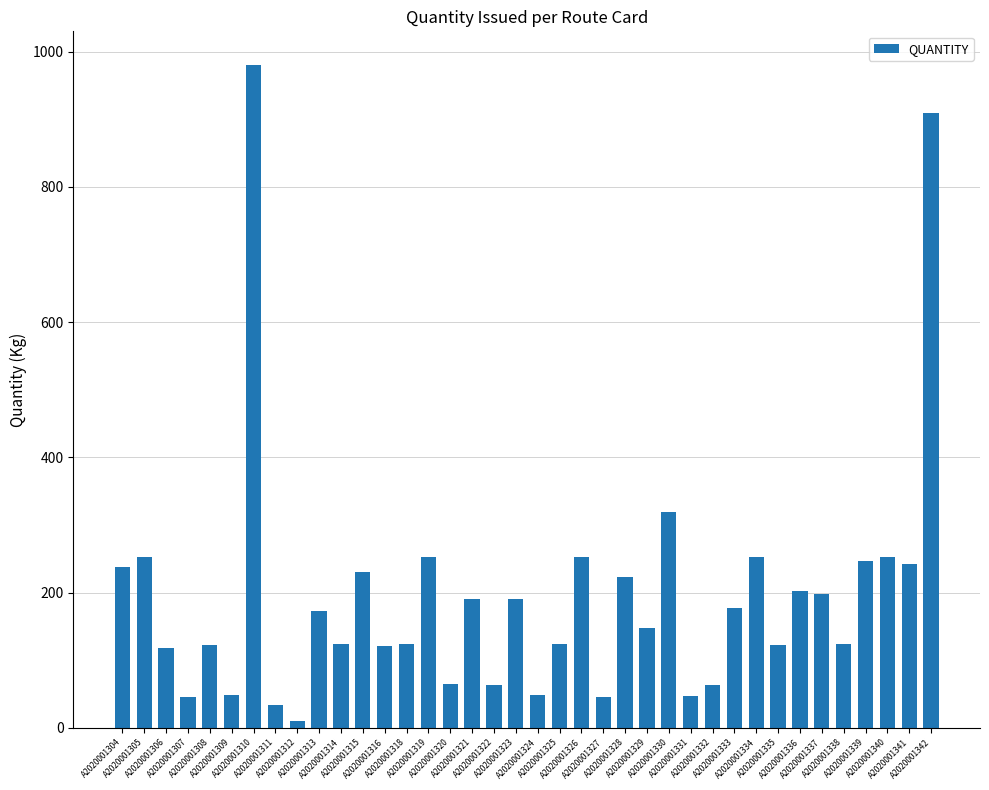

What is the change in value from A2020001309 to A2020001325?

+75.0